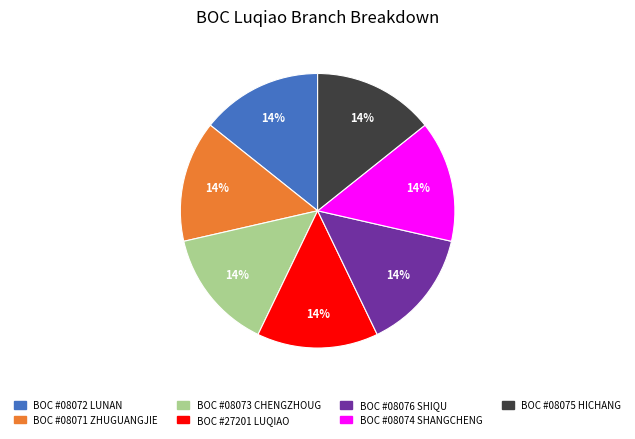

Does BOC #08073 CHENGZHOUG represent more than half of the total?

No